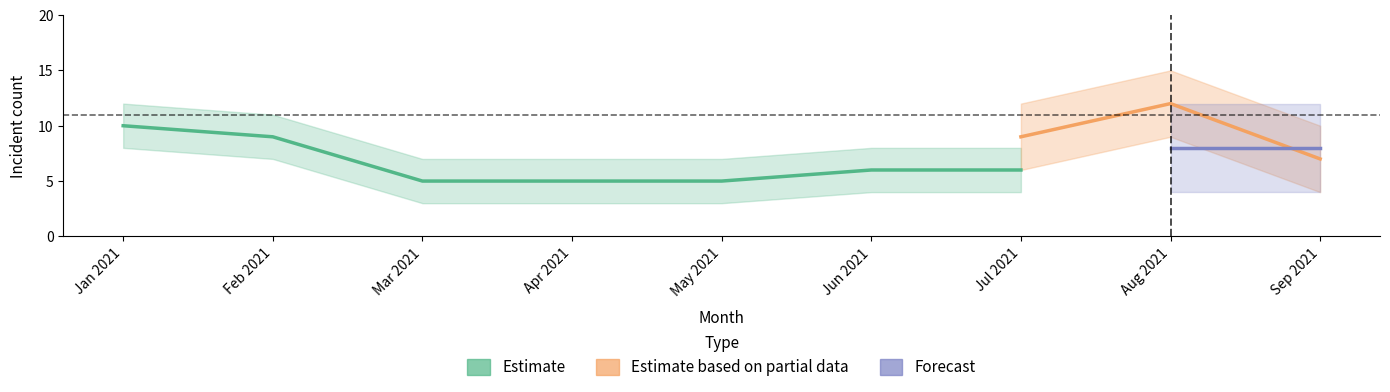

How many lines are shown in the chart?

3